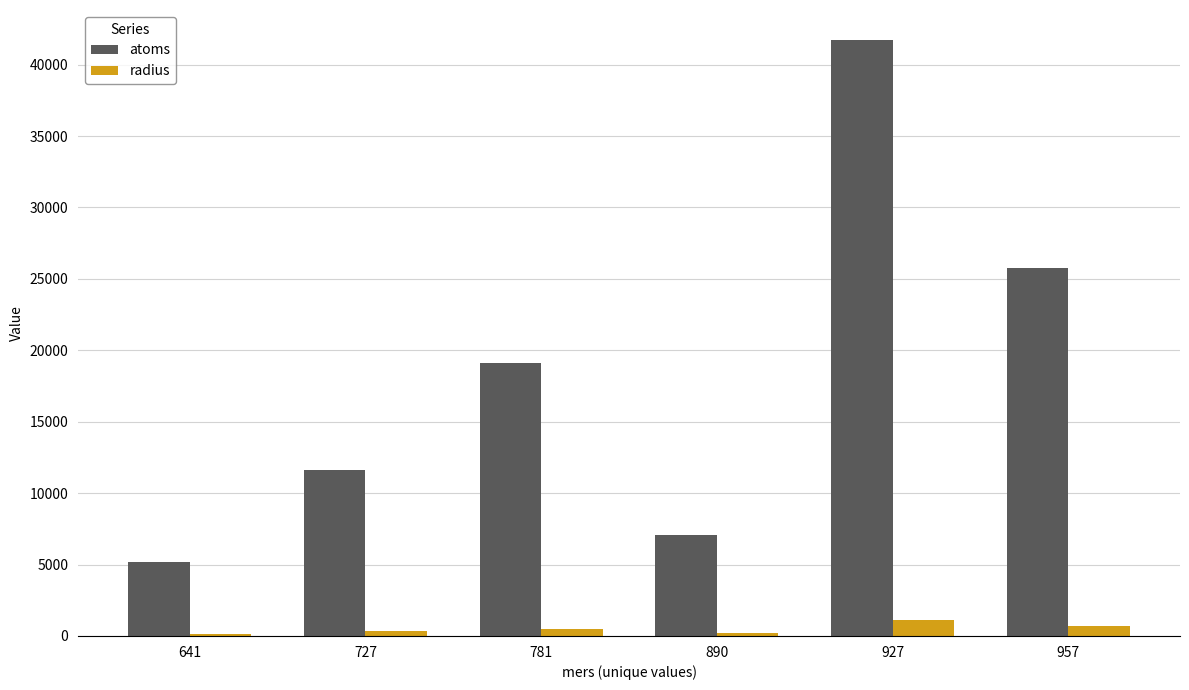

What is the lowest value of the atoms series?

5172